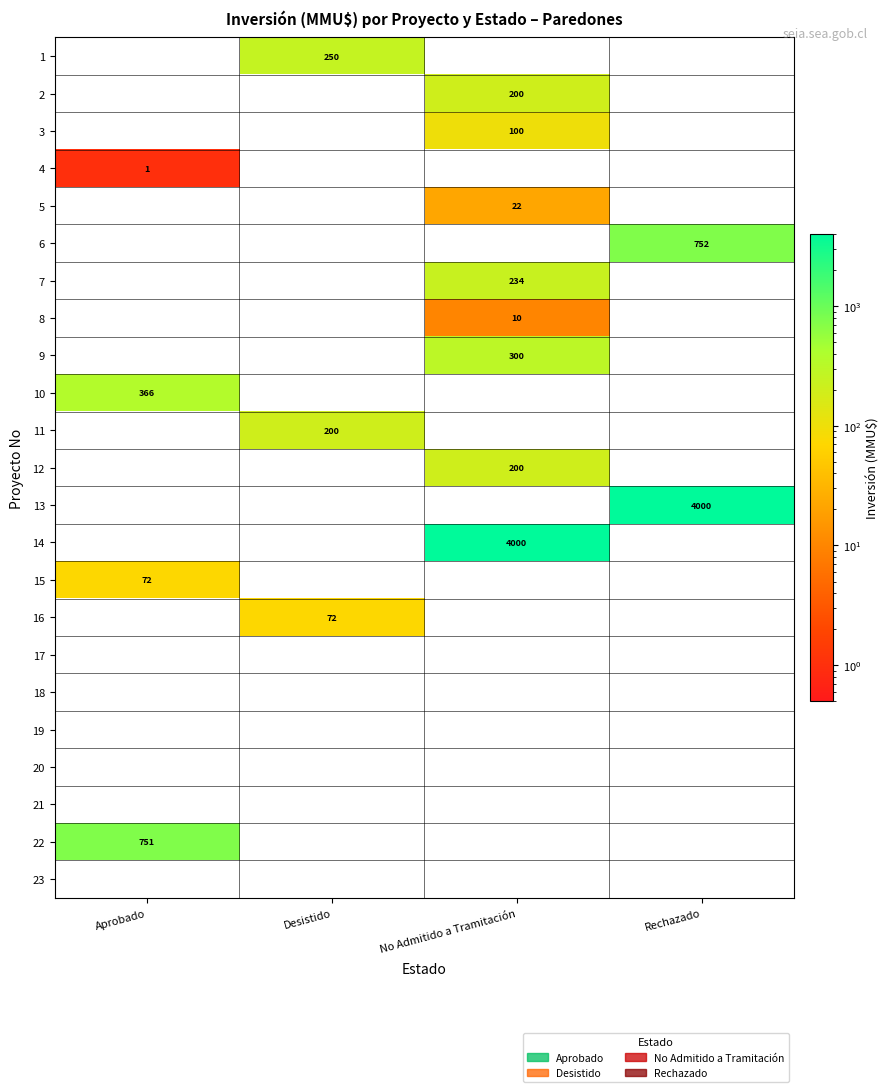

The 7 series shows 234 at No Admitido a Tramitación. True or false?

True